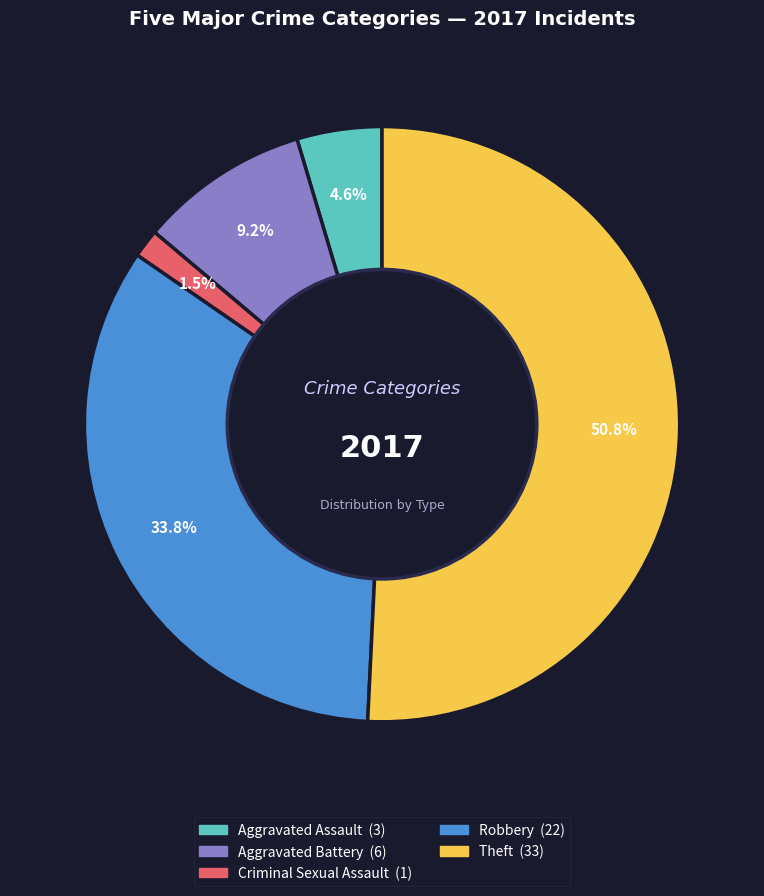

Is there any slice that represents more than half of the pie?

Yes